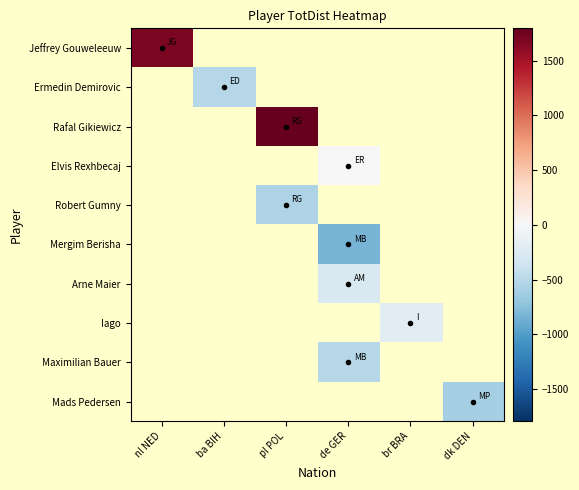

What is the greatest value displayed?

1794.2